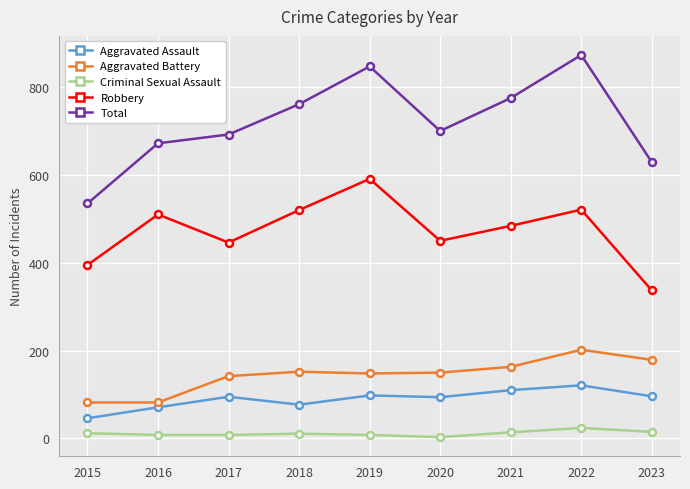

True or false: Robbery and Total cross at least once.

False